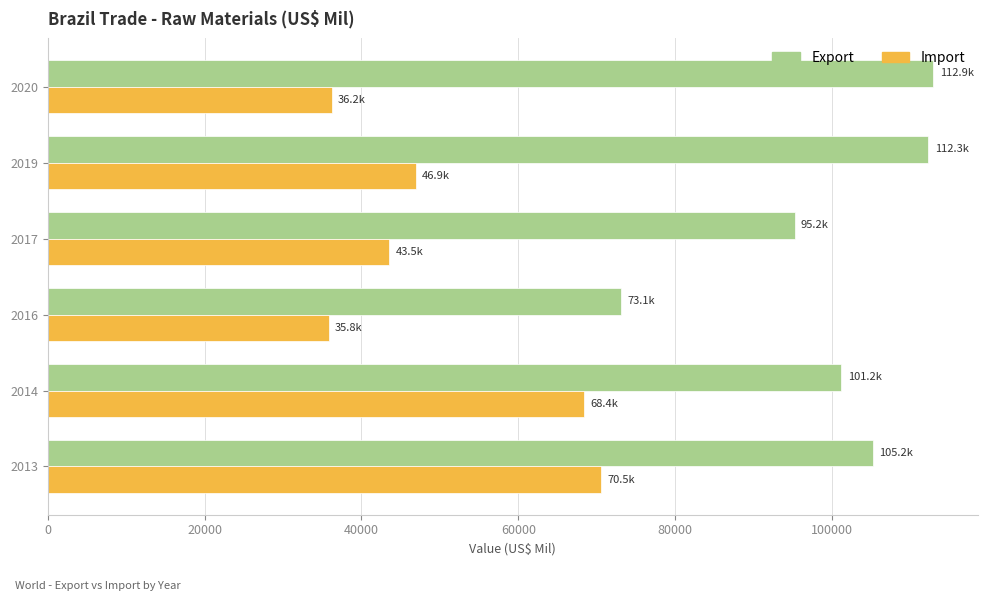

What are all the series names shown in the legend?

Export, Import